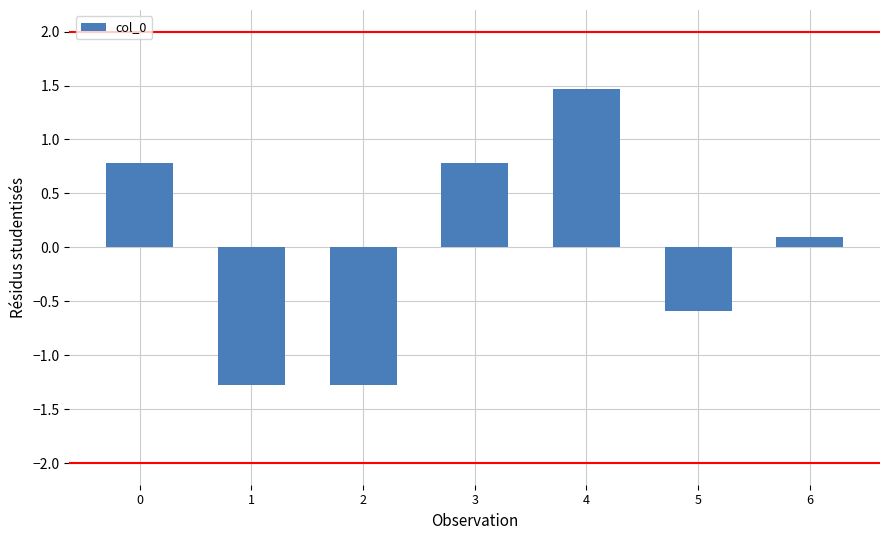

What is the sum of the values at 0 and 4?

2.3